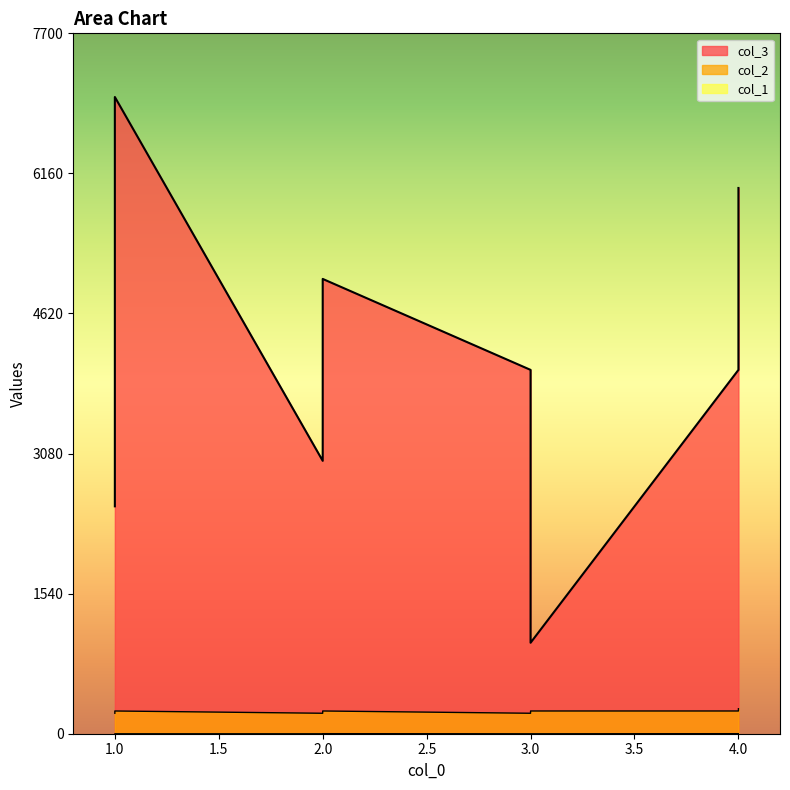

What are all the series names shown in the legend?

col_3, col_2, col_1